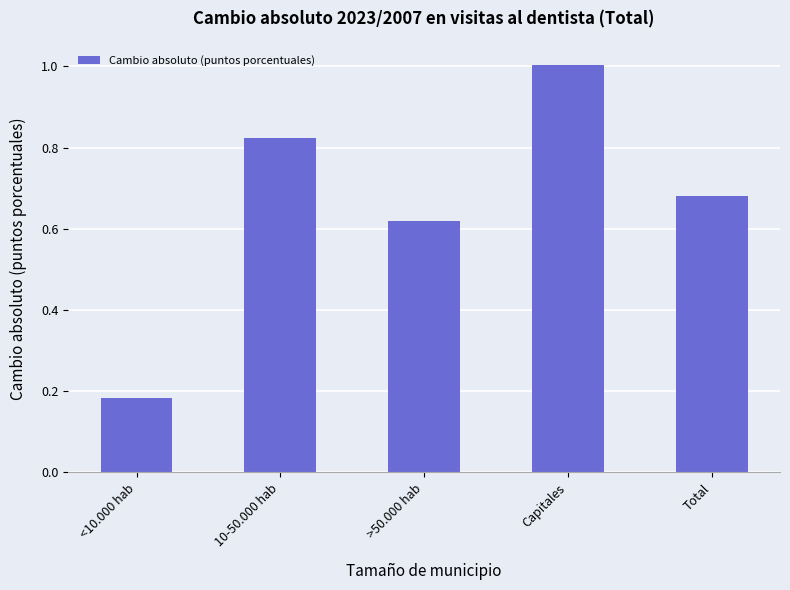

At which category does the chart reach its peak across all series?

Capitales